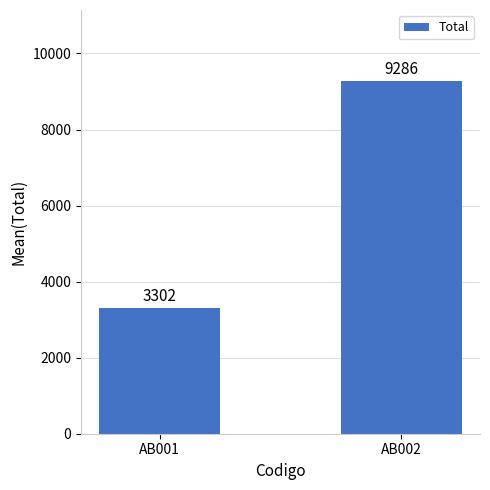

Where is the data nearest to the value 6294?

AB001